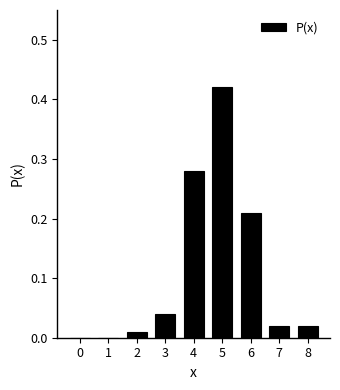

At which category does the chart reach its peak across all series?

5